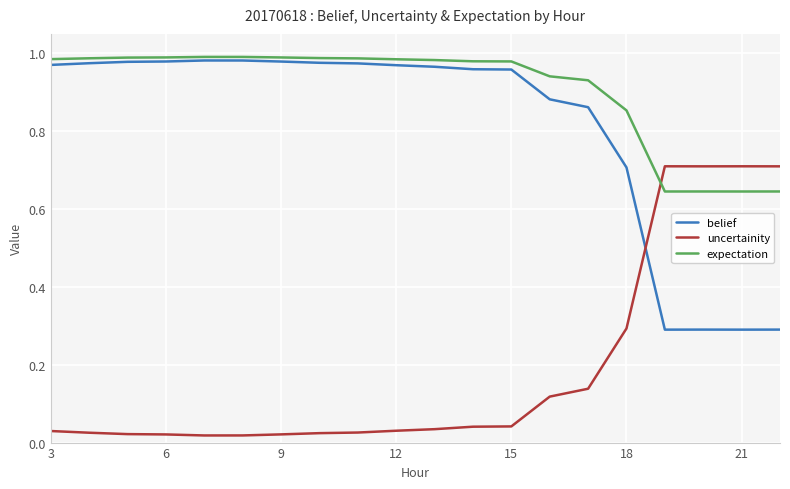

After their last crossing, which series has the higher values: belief or uncertainity?

uncertainity